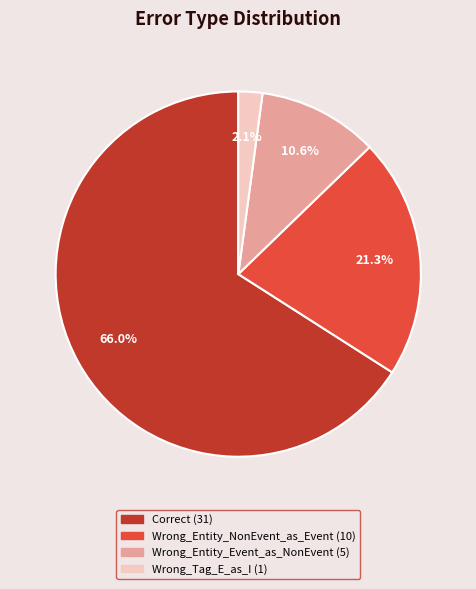

Approximately how many times larger is the value at Wrong_Entity_Event_as_NonEvent compared to Wrong_Entity_NonEvent_as_Event?

0.5